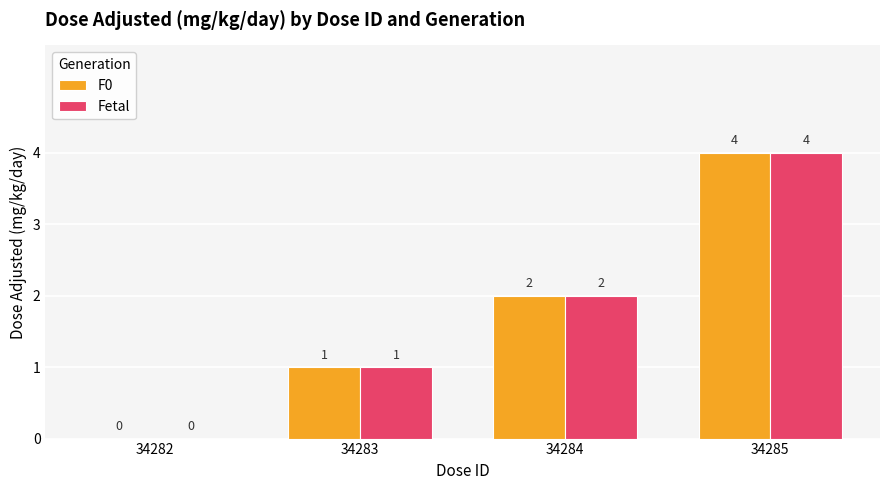

Is it true that Fetal equals 0 at 34282?

True